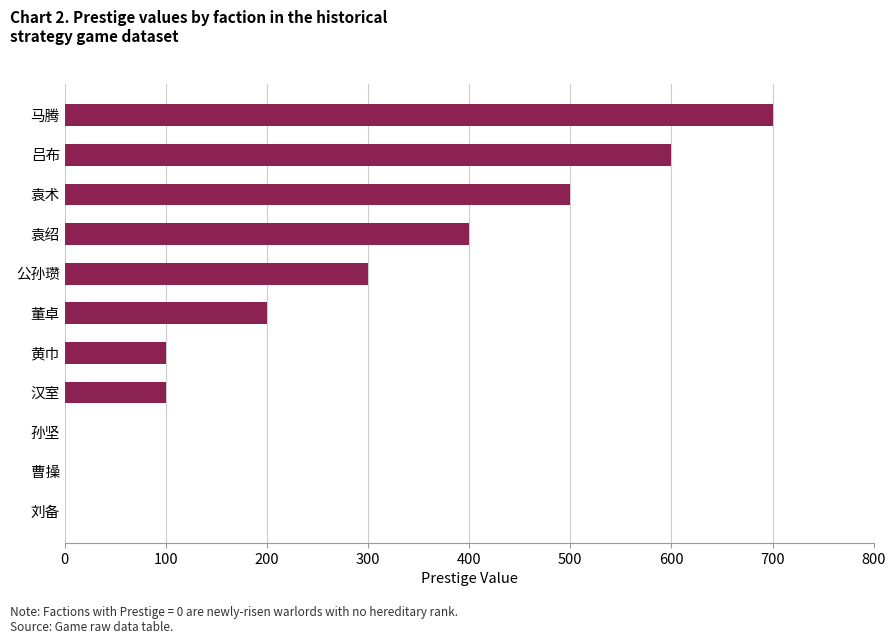

Reading bottom to top, transcribe all the data shown in this chart.

刘备=0	曹操=0	孙坚=0	汉室=100	黄巾=100	董卓=200	公孙瓒=300	袁绍=400	袁术=500	吕布=600	马腾=700